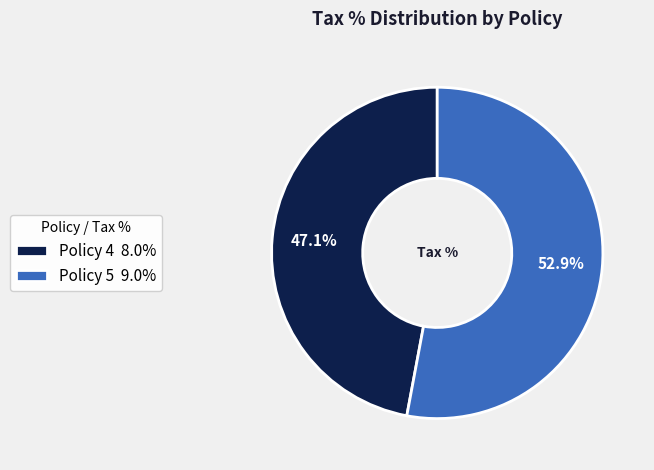

Is it true that Policy 5 is 53% of the pie?

True